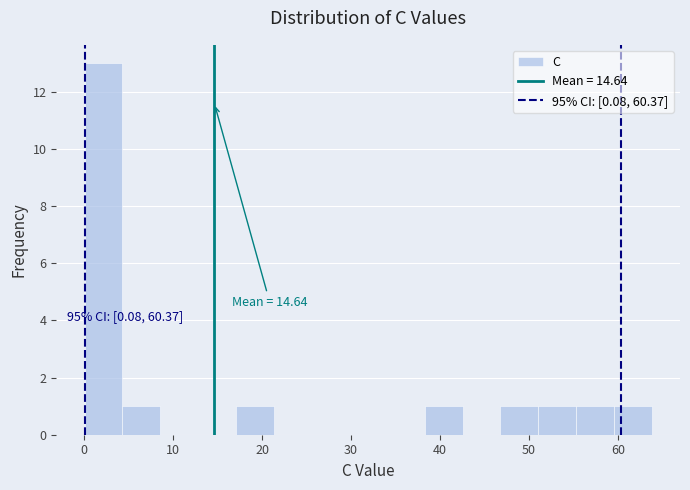

Which range on the x-axis has the tallest bar?

0 to 4